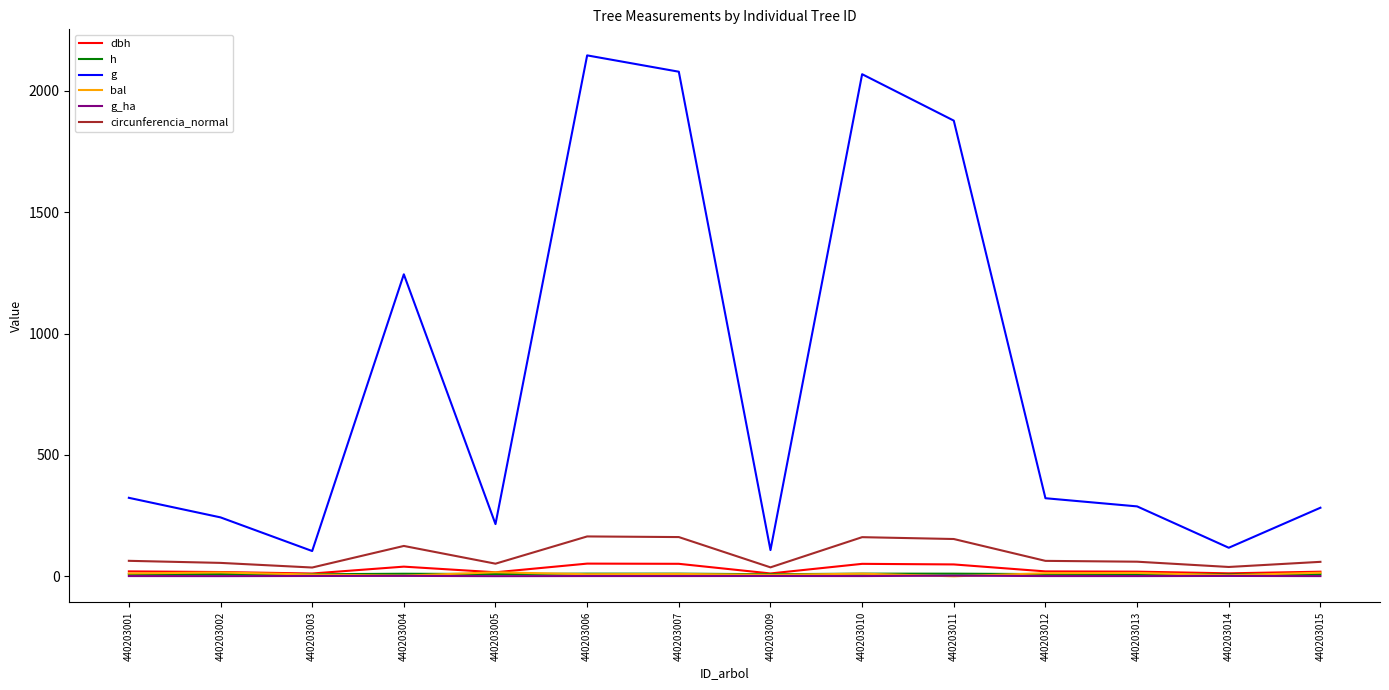

True or false: dbh has a value of 39.8 at 440203004.

True